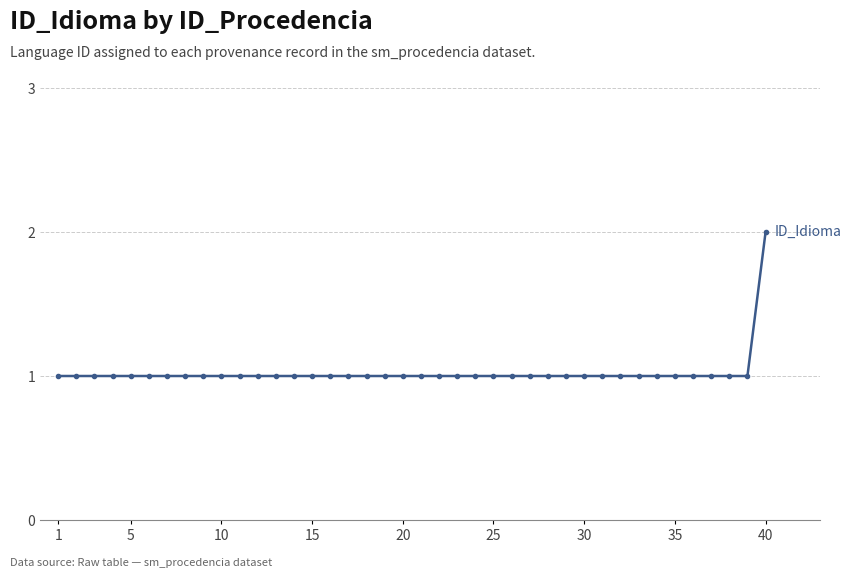

What is the sum of all values?

41